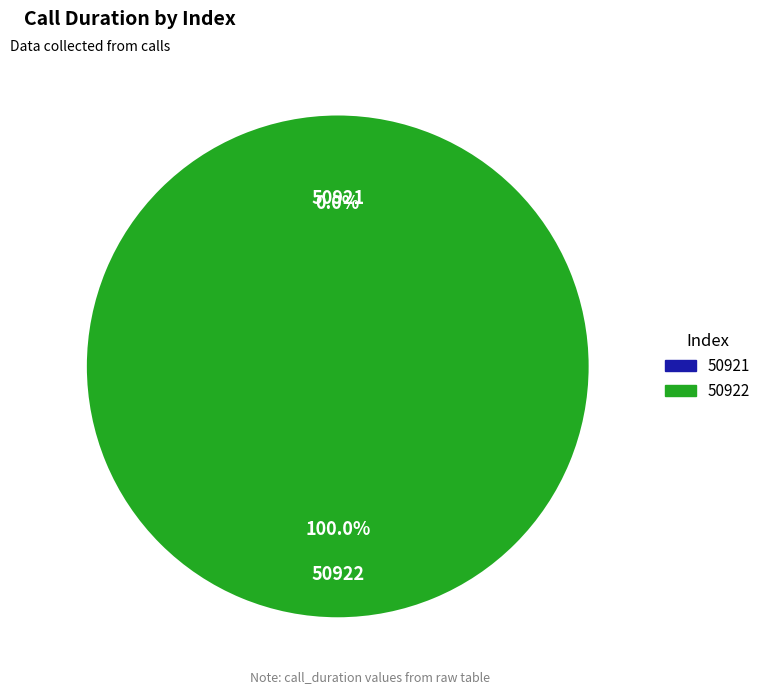

Between 50922 and 50921, which is larger?

50922